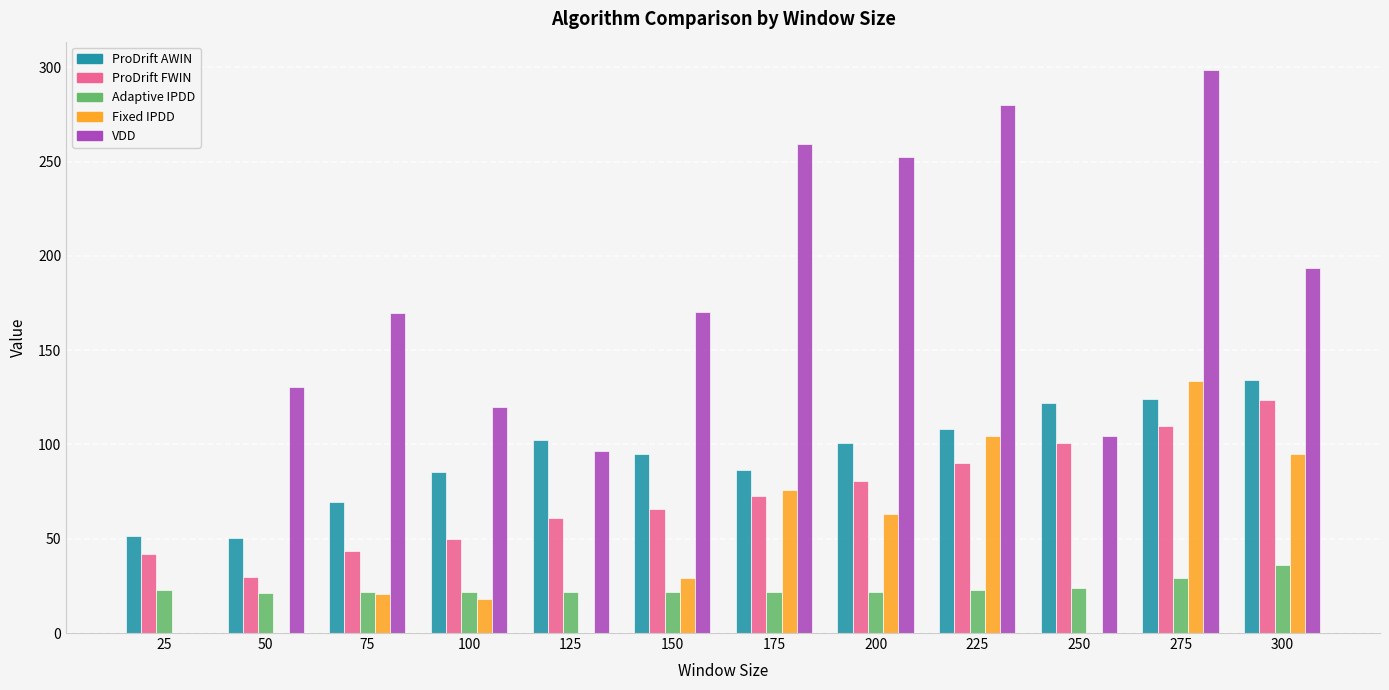

Are the bars horizontal?

No